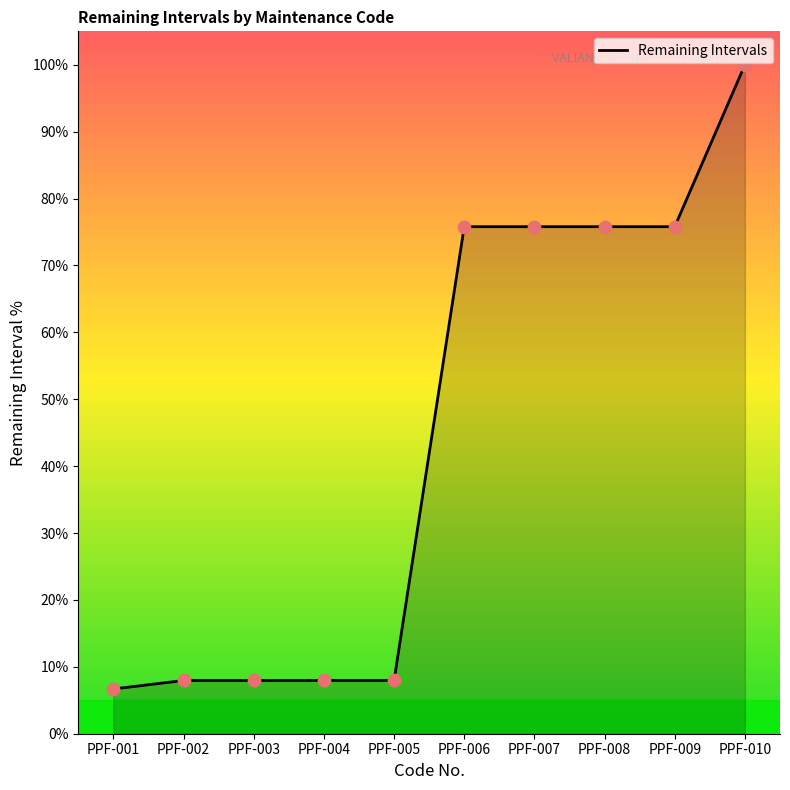

Approximately how many times larger is the value at PPF-007 compared to PPF-006?

1.0